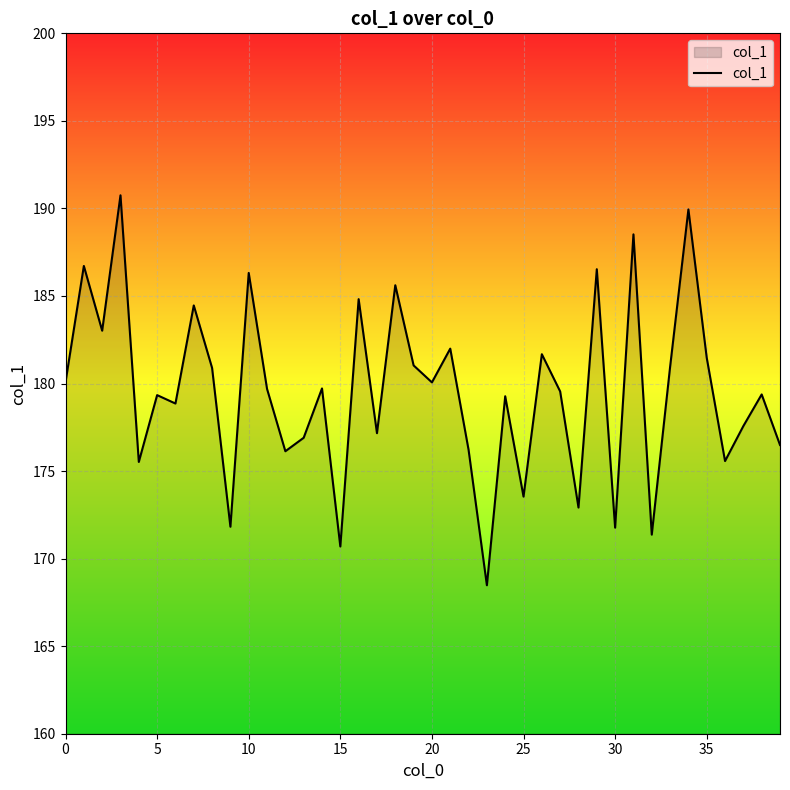

What is the maximum value shown in the chart?

190.7